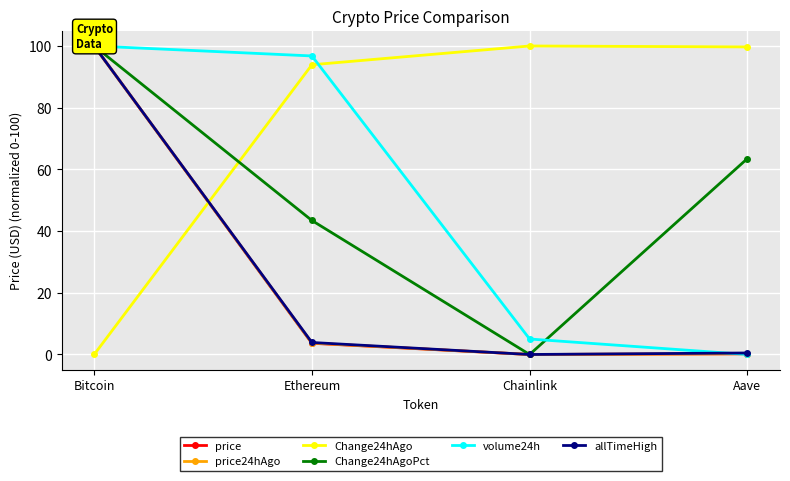

At which label does allTimeHigh reach its peak?

Bitcoin